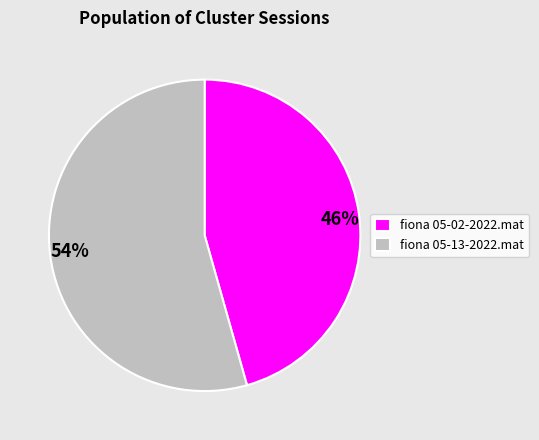

Is the sum of fiona 05-13-2022.mat and fiona 05-02-2022.mat greater than half?

Yes